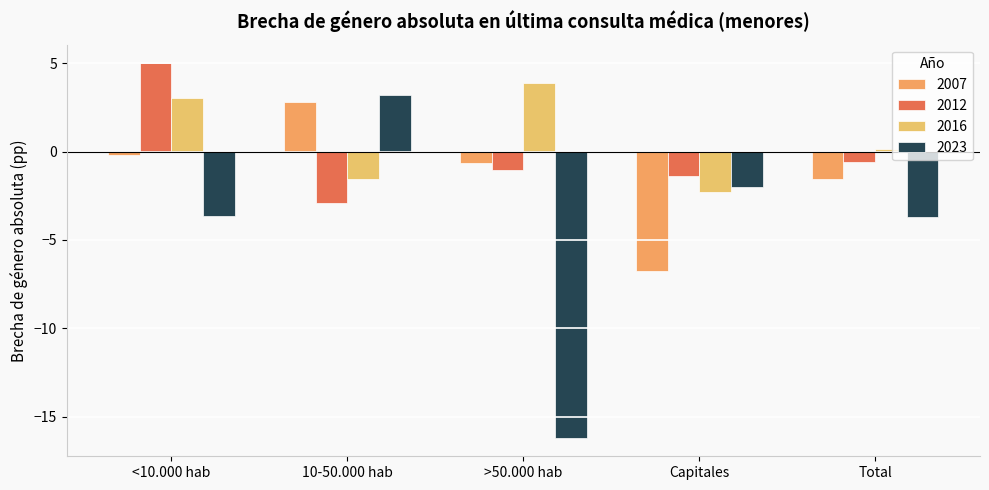

The 2023 series shows -2.3 at <10.000 hab. True or false?

False